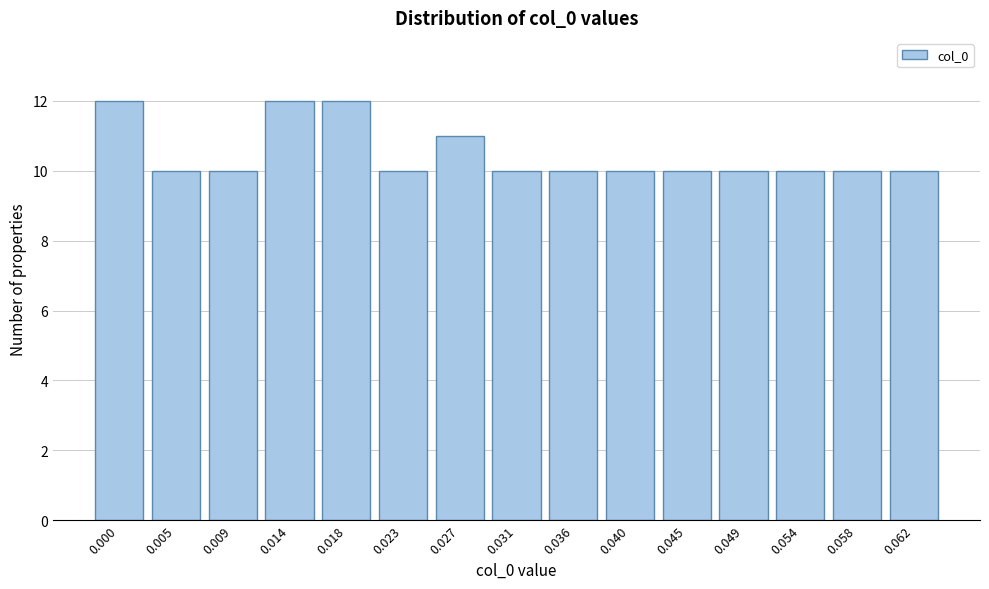

Reading right to left, extract all data points from this chart.

0.062=10	0.058=10	0.054=10	0.049=10	0.045=10	0.040=10	0.036=10	0.031=10	0.027=11	0.023=10	0.018=12	0.014=12	0.009=10	0.005=10	0.000=12